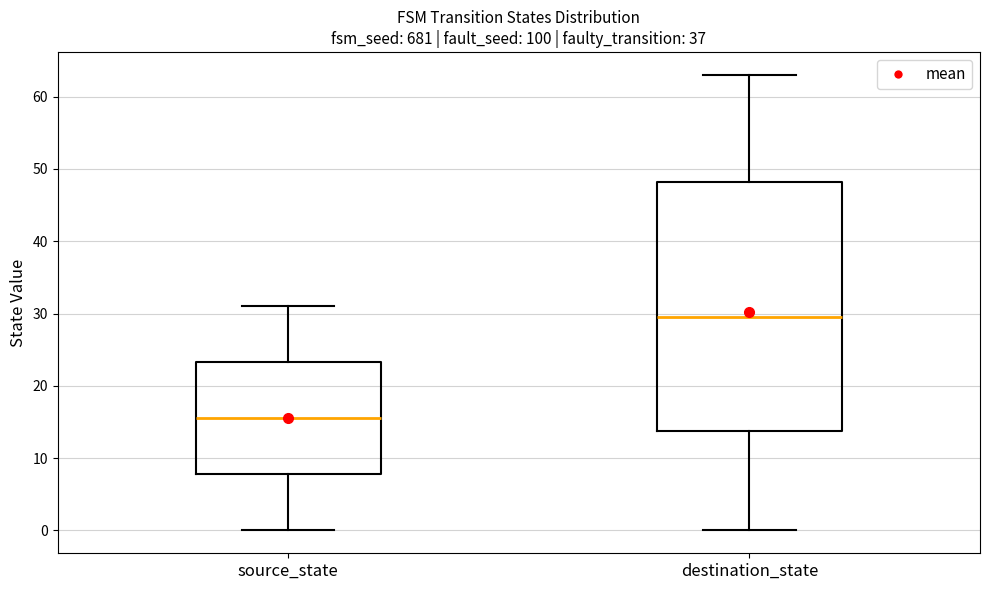

Reading left to right, read every box against the y-axis: the position of its median line, the range the box covers, and the ends of its whiskers. The values are not printed on the chart, so give them approximately, as read against the axis.

source_state: median 16, box 8 to 23, whiskers 0 to 31
destination_state: median 30, box 14 to 48, whiskers 0 to 63